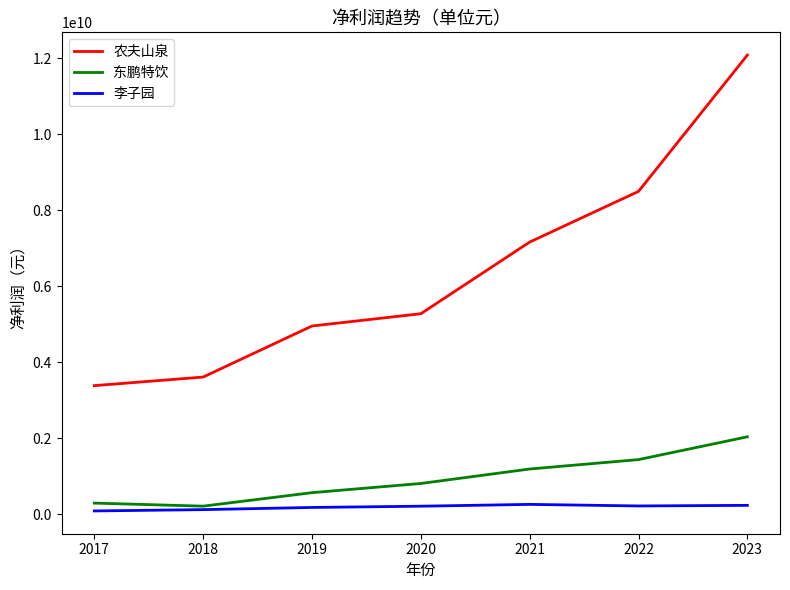

The 农夫山泉 series shows 11291521683.7 at 2022. True or false?

False